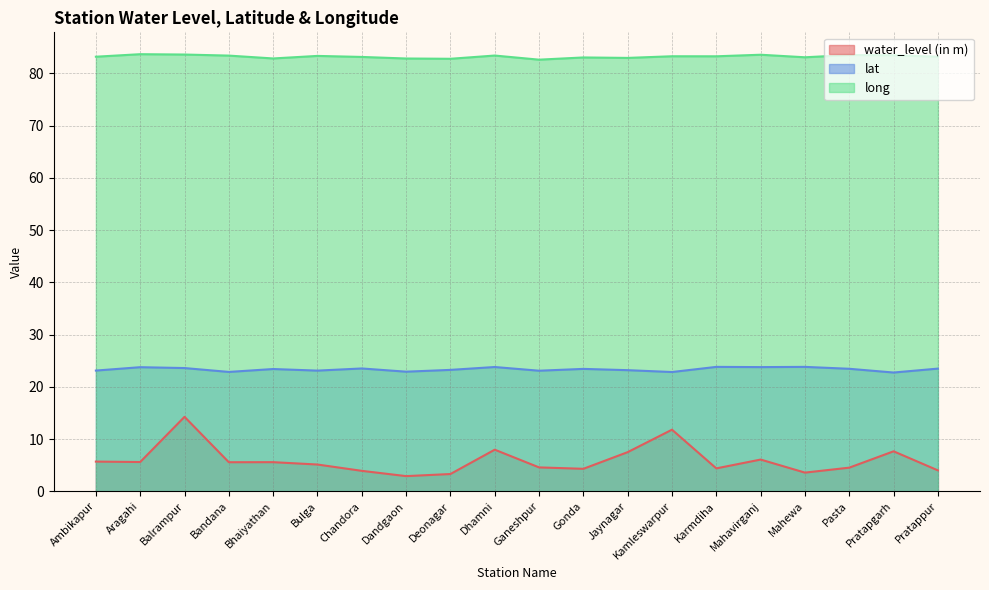

What is the spread (max minus min) of values at Ambikapur?

77.5